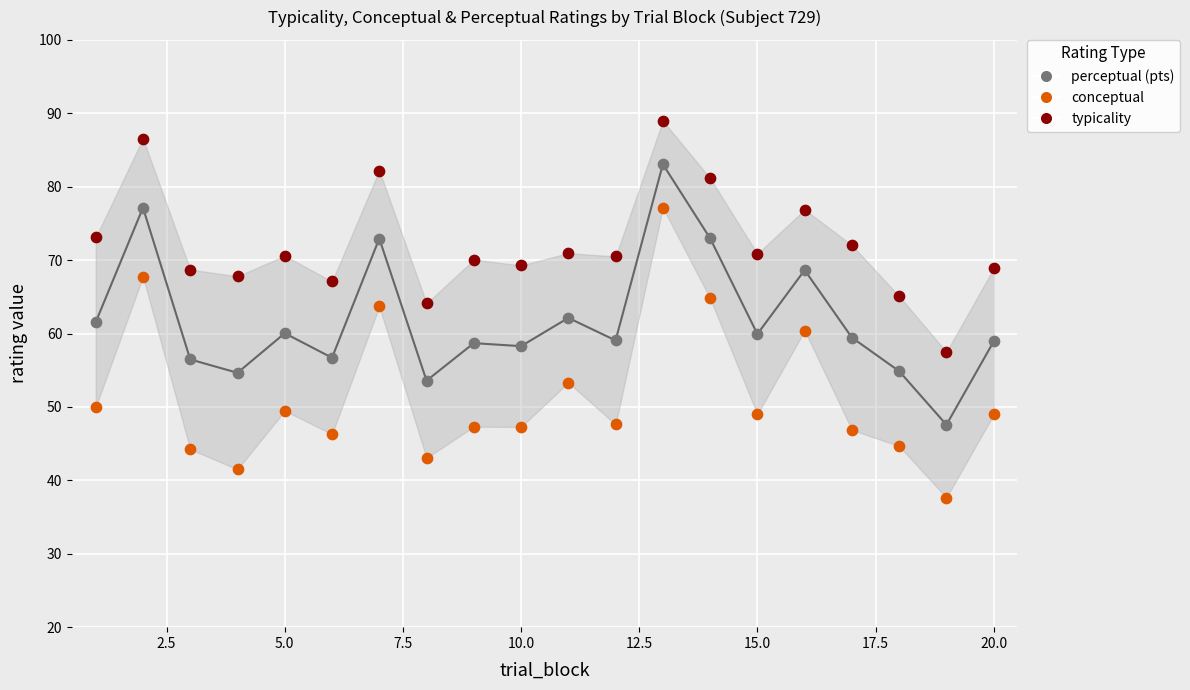

Which series contains the highest Y value?

typicality